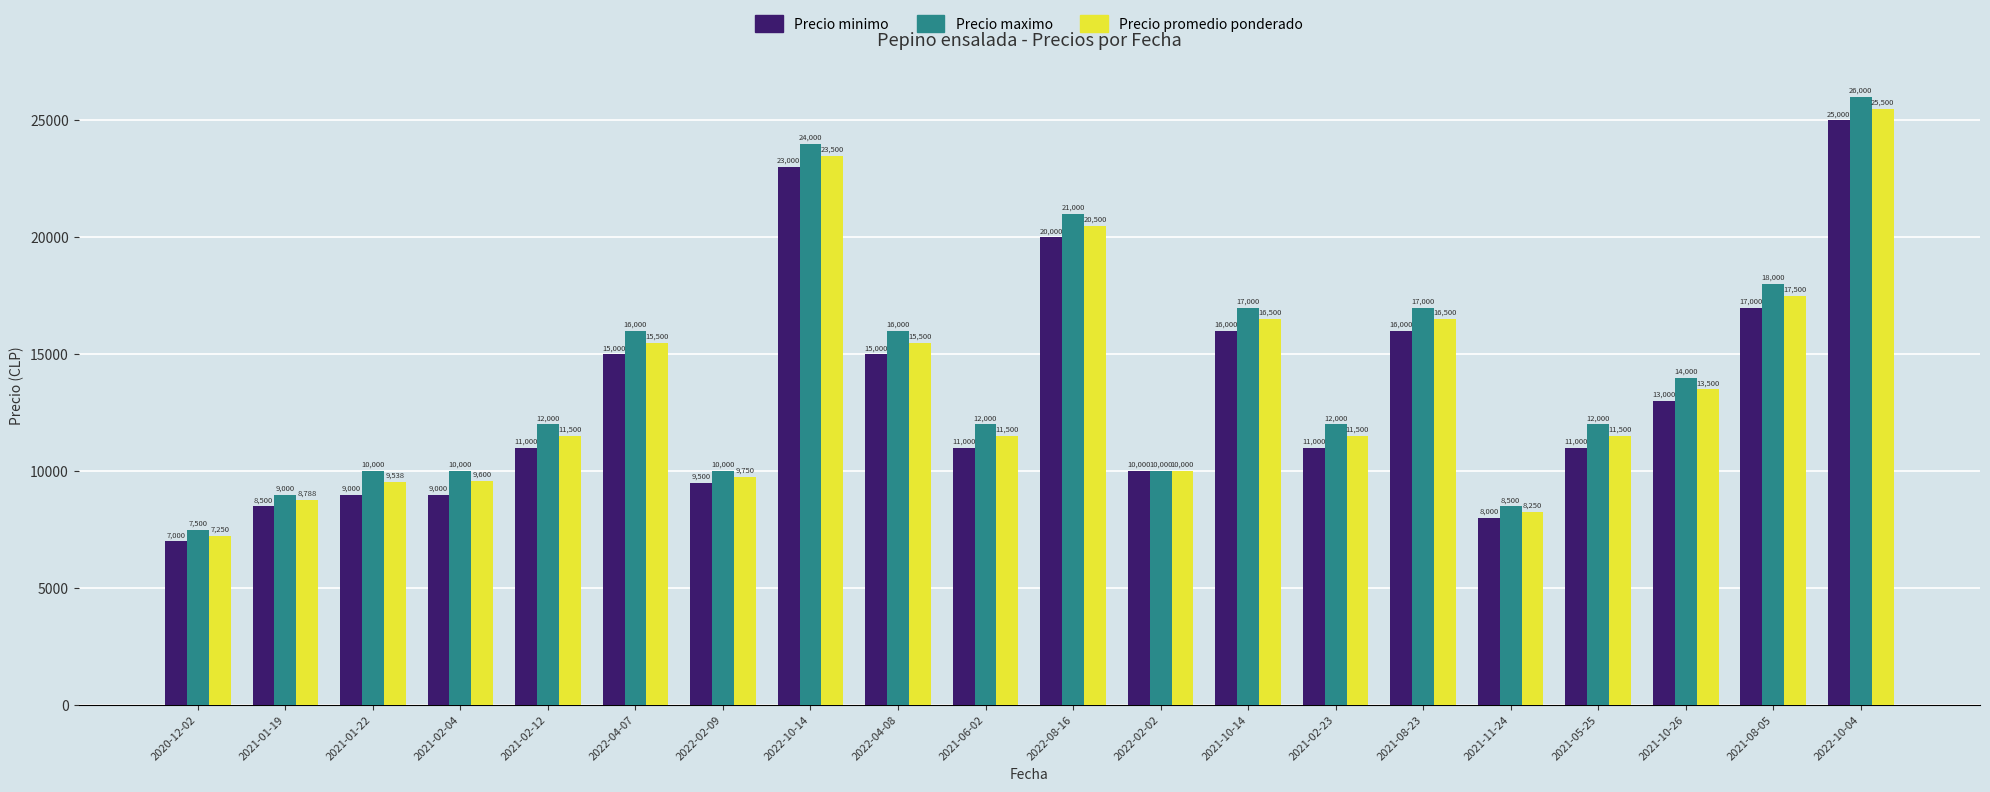

The Precio maximo series shows 14567 at 2022-02-02. True or false?

False